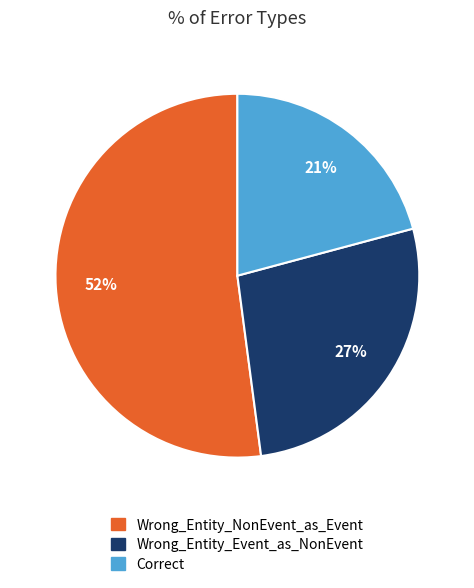

How many slices are in this pie chart?

3